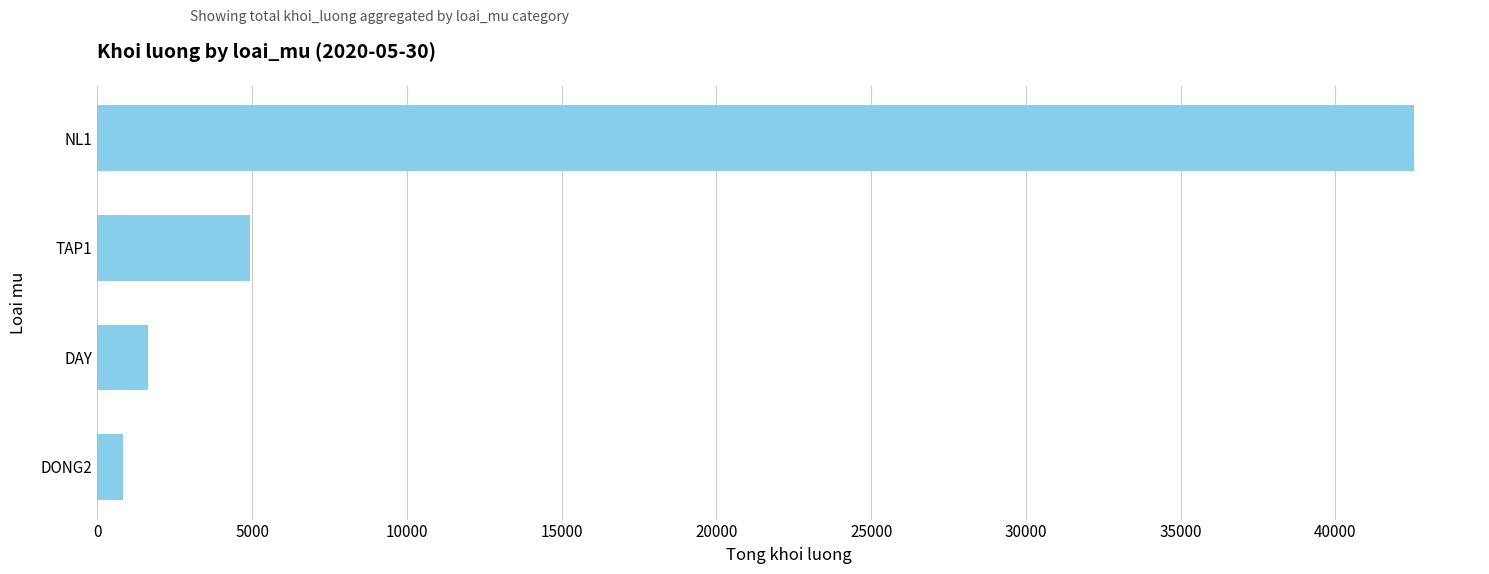

How many distinct data groups are displayed?

1